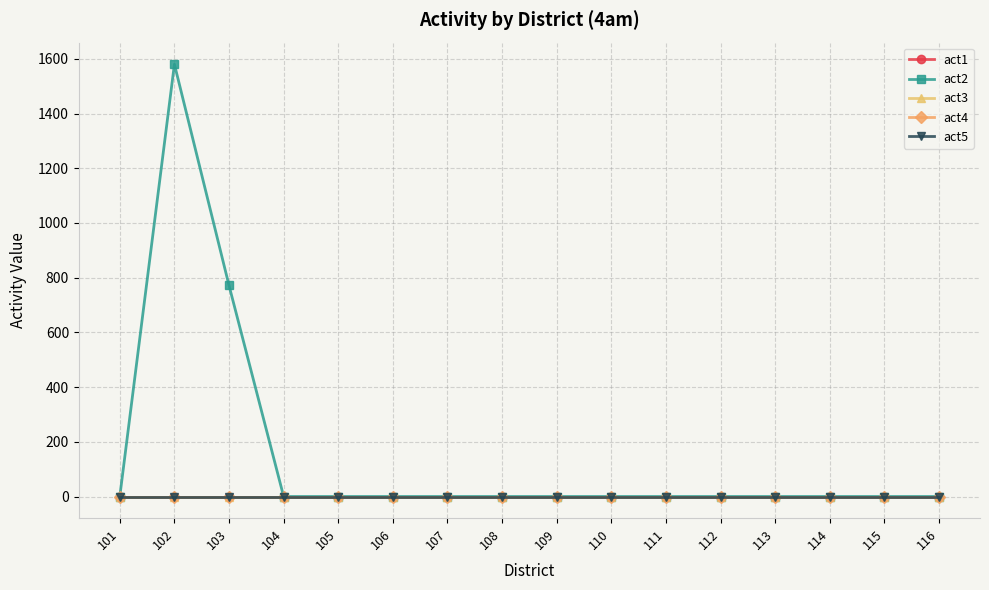

List the series in order of their peak value, highest first.

act2, act1, act3, act4, act5